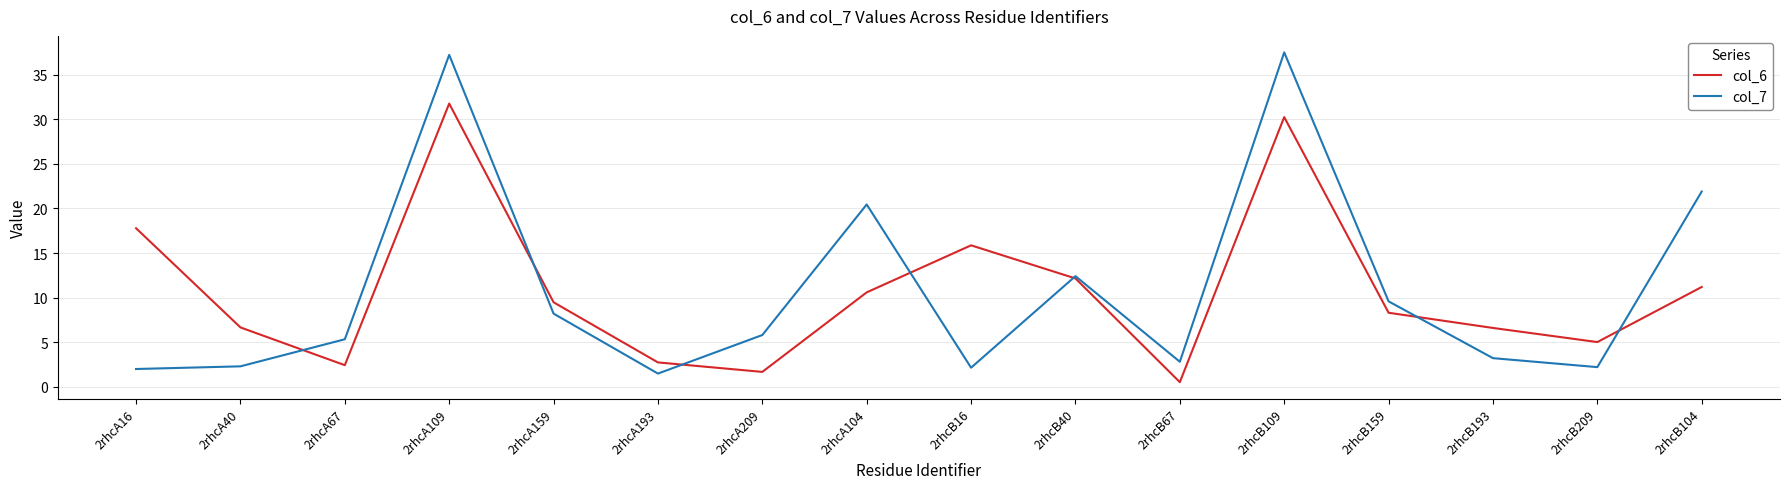

What is the difference between the maximum and minimum values in the col_6 series?

31.2